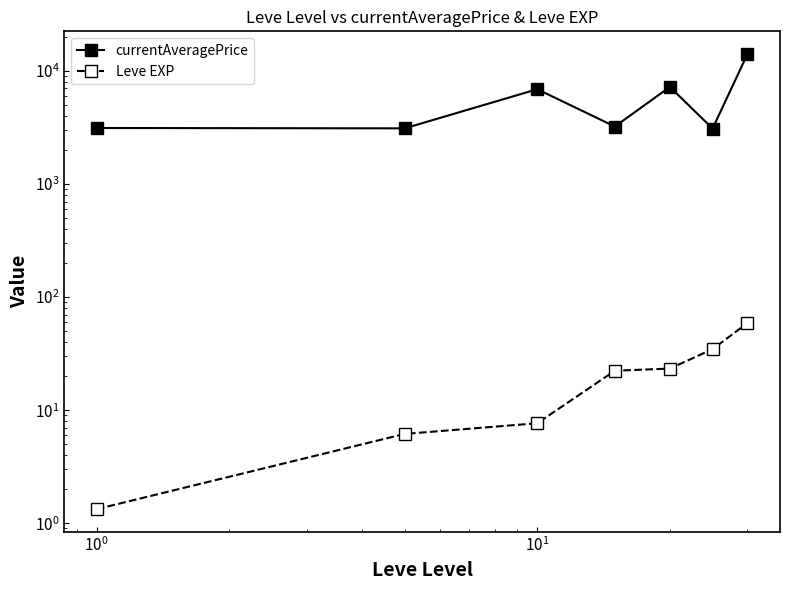

What is the sum of all currentAveragePrice values?

40788.3